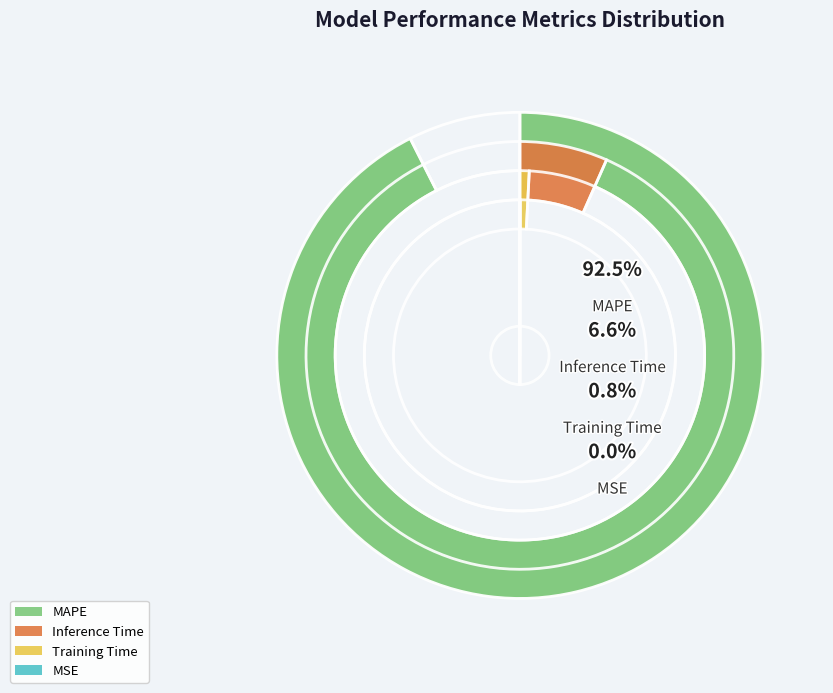

Is it true that MSE is 1% of the pie?

False